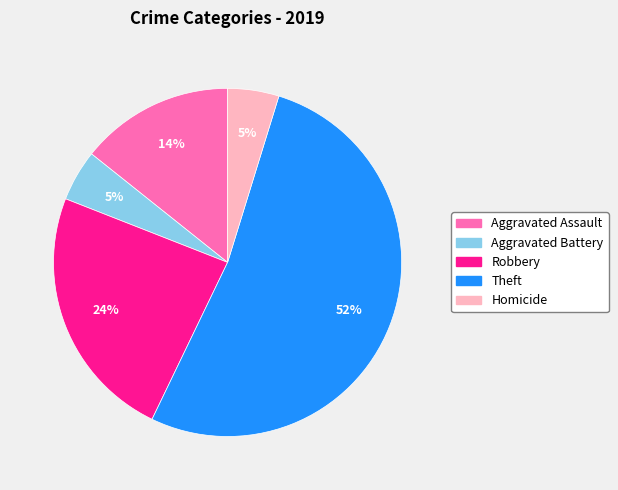

Between Aggravated Battery and Theft, which is larger?

Theft